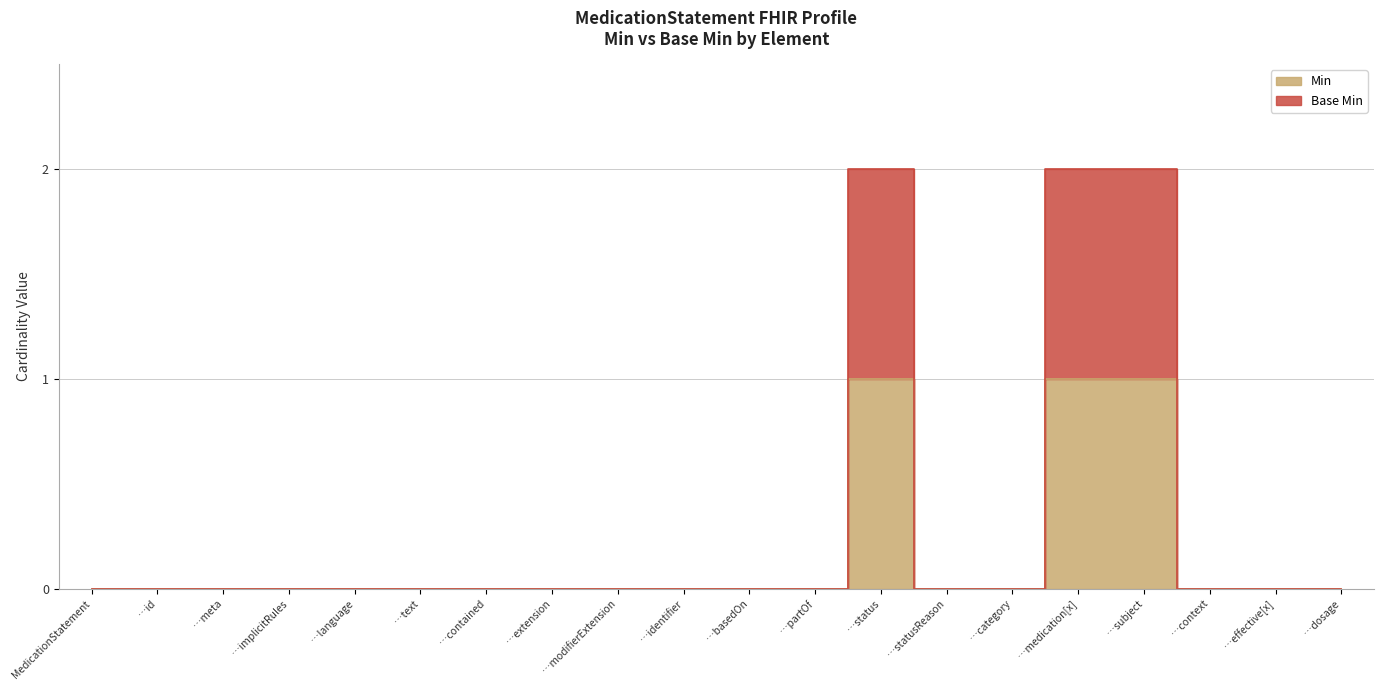

True or false: Base Min has a value of 2 at …subject.

True